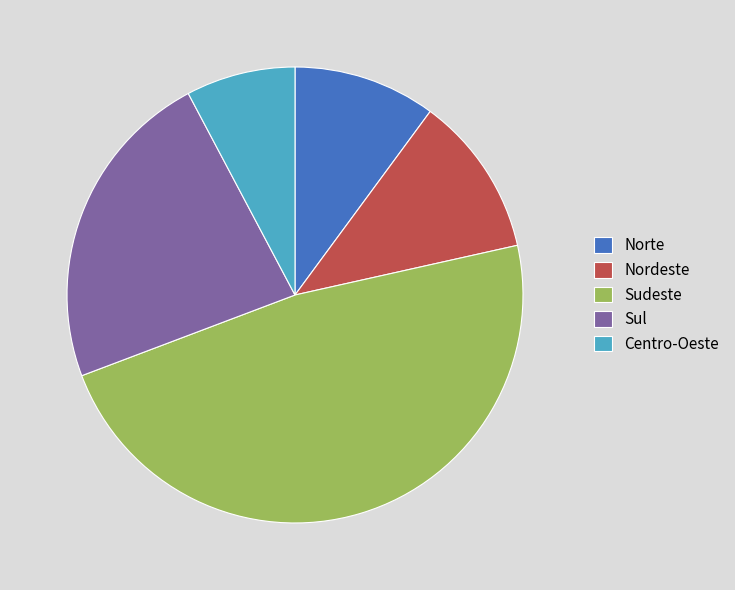

Is it true that Nordeste is 22% of the pie?

False